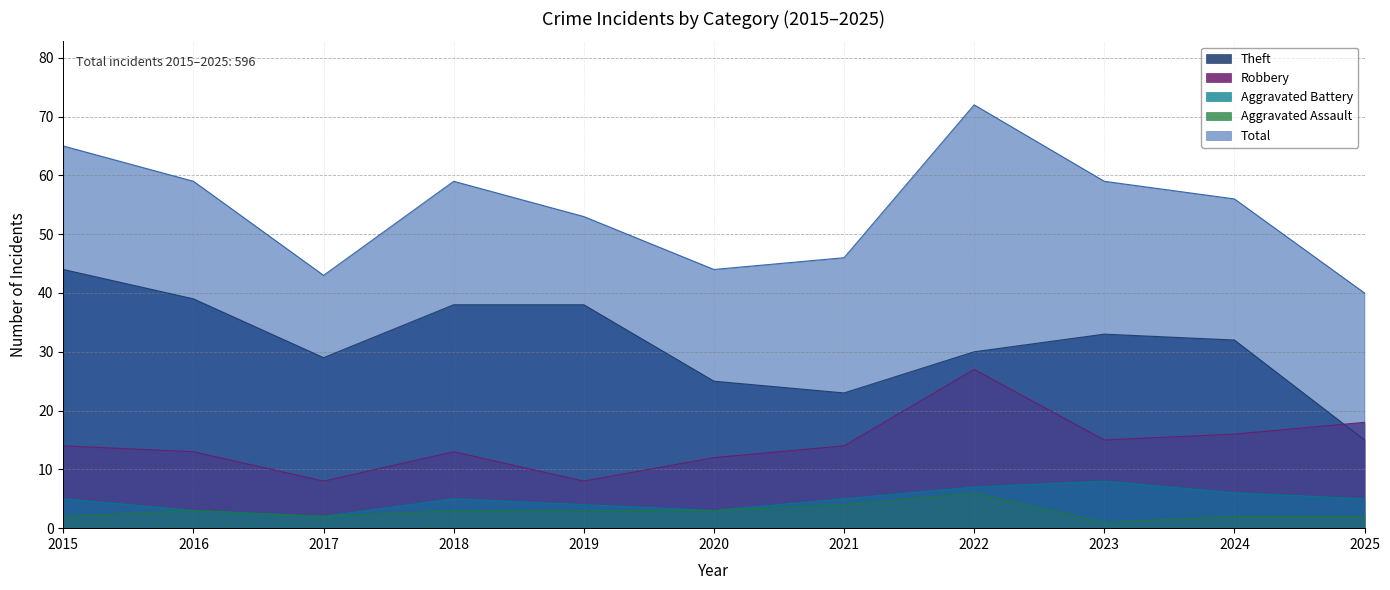

Between 2020 and 2024, which is larger?

2024